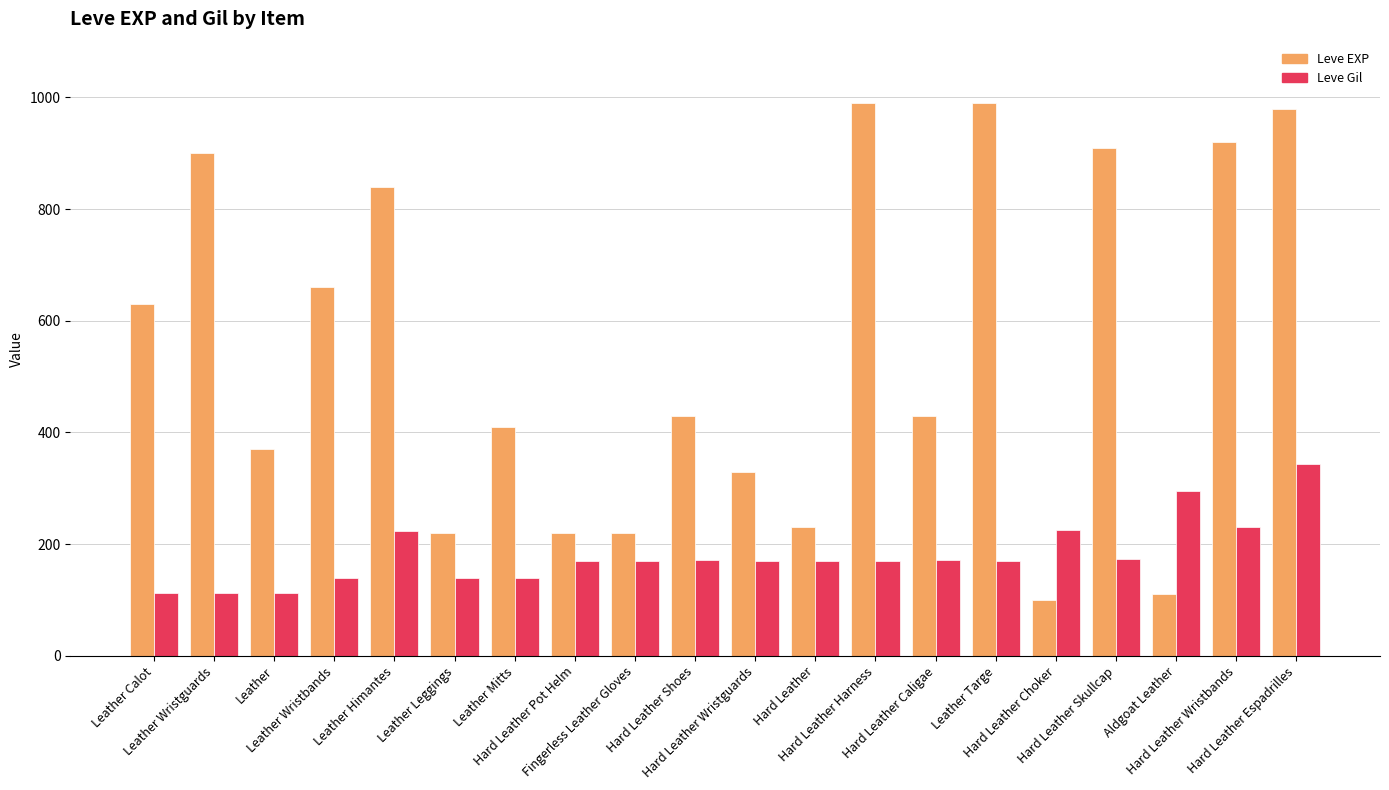

List the series in order of their peak value, lowest first.

Leve Gil, Leve EXP